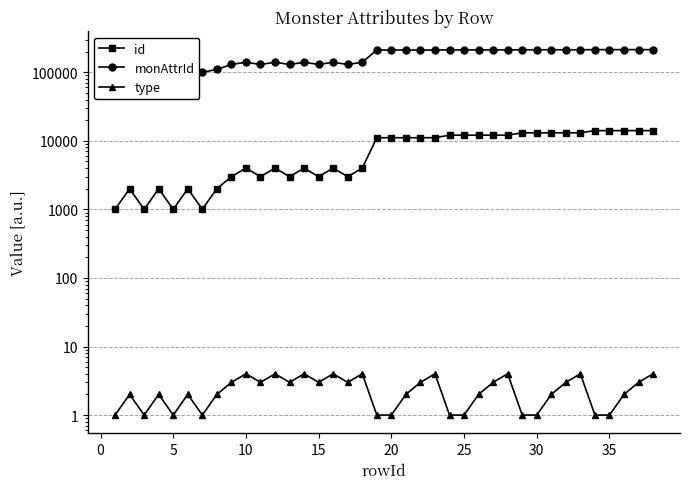

In type, how many points are higher than both neighbors (excluding endpoints)?

11